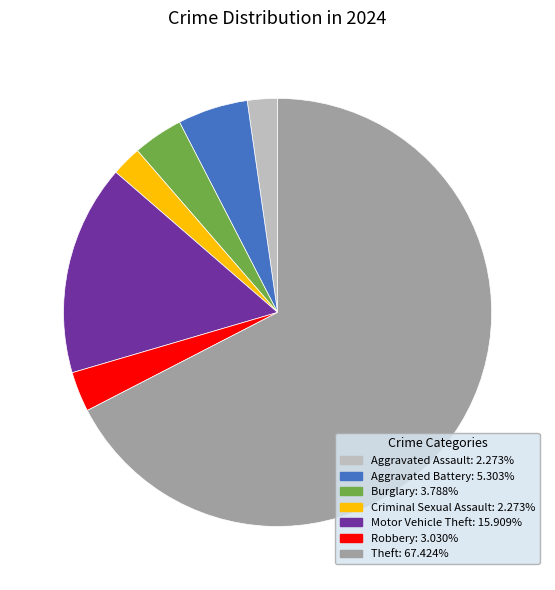

Is there any slice that represents more than half of the pie?

Yes